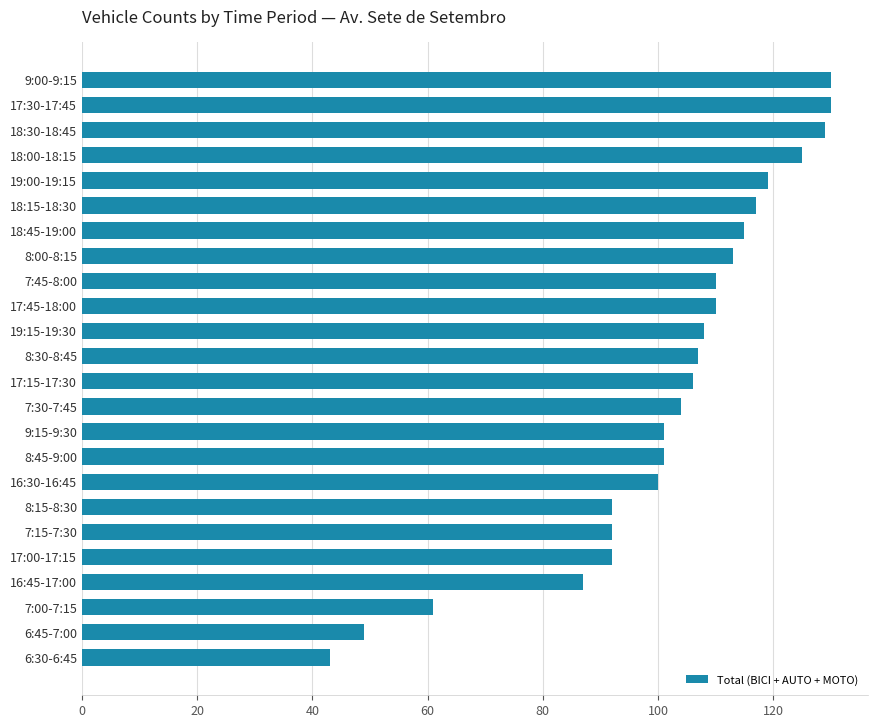

Is it true that the value at 6:30-6:45 is 66?

False